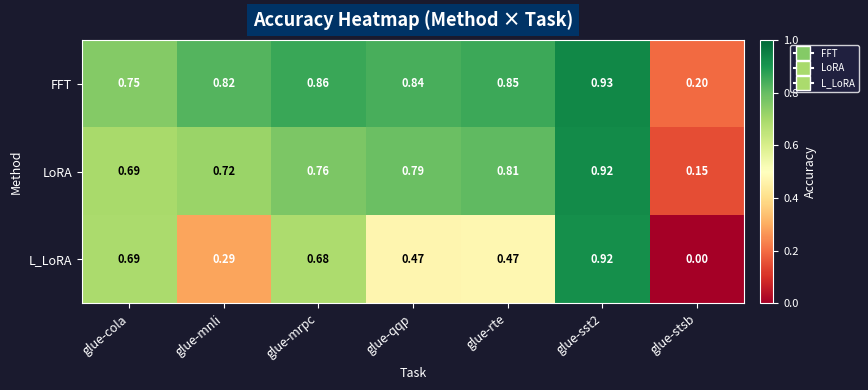

Where is L_LoRA nearest to the value 0?

glue-stsb